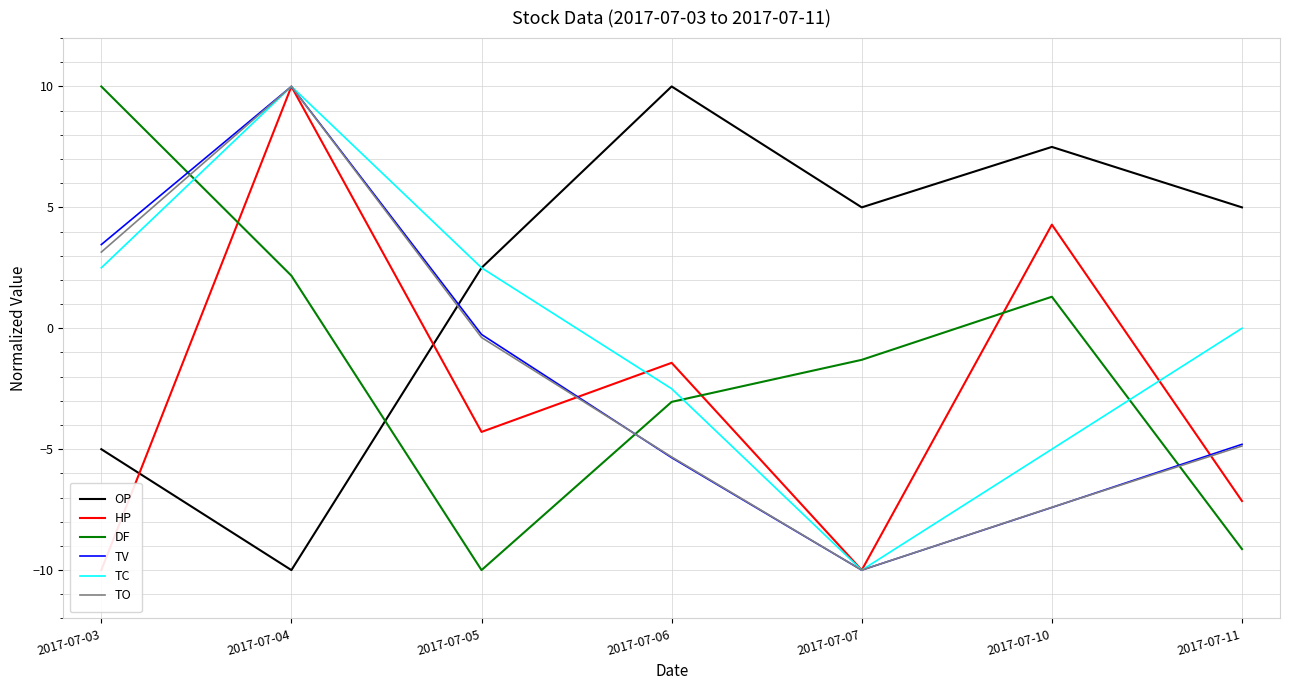

What is the total value across all series at 2017-07-06?

-7.6